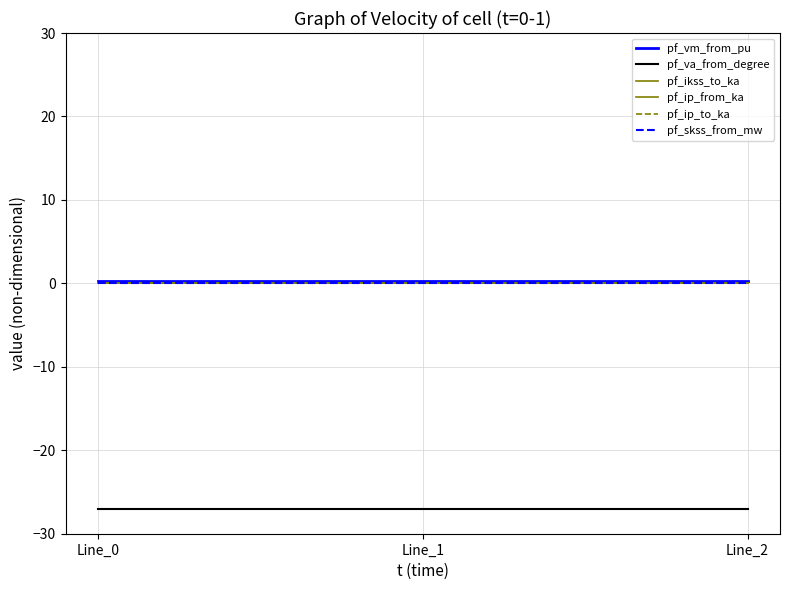

At which label is pf_ip_to_ka closest to 0?

Line_0